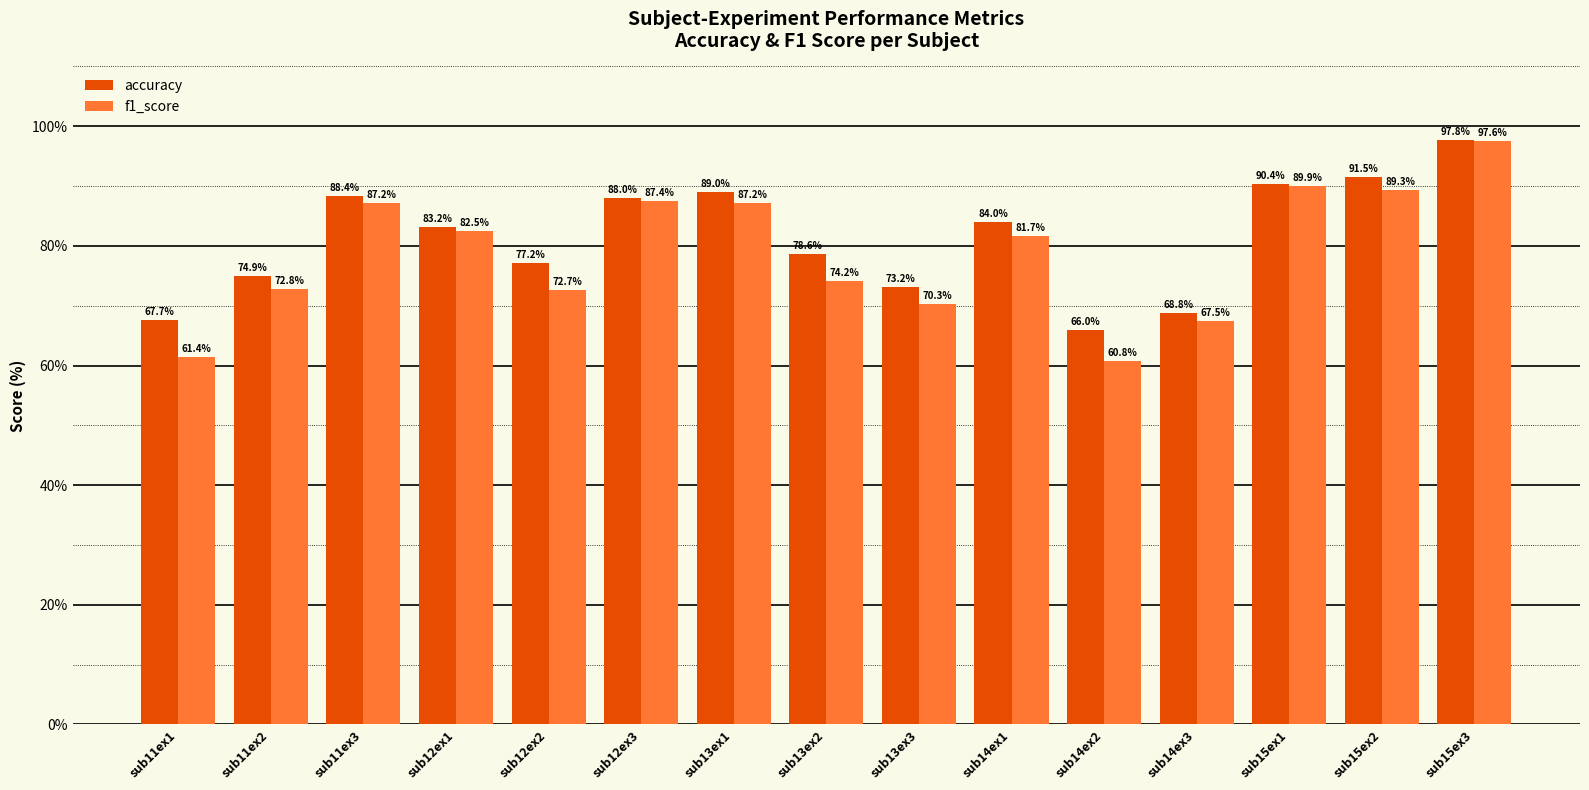

How many categories are shown in the chart?

15